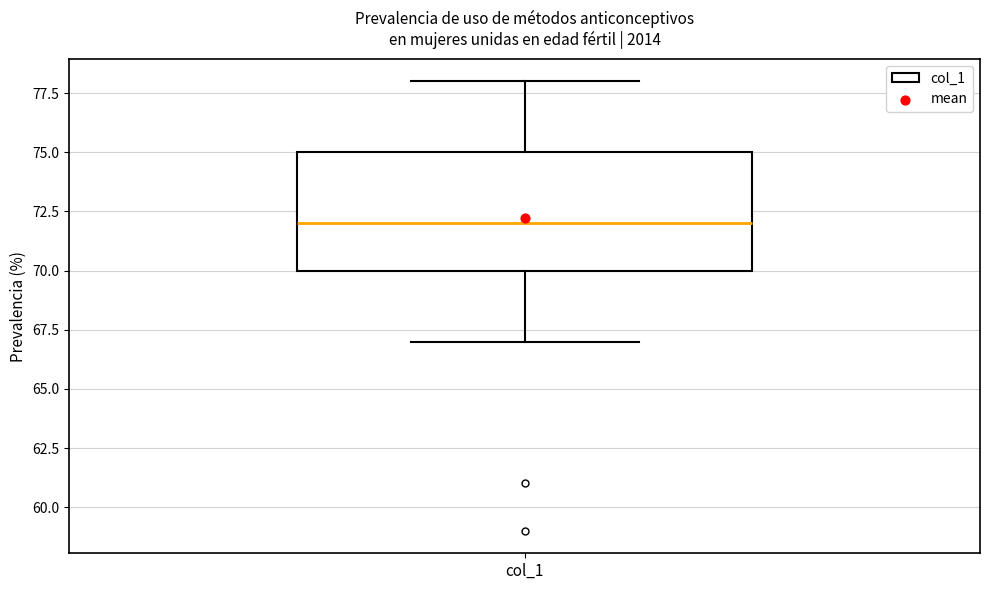

Read this box plot against the y-axis: the position of the median line, the range covered by the box, and the ends of both whiskers. The values are not printed on the chart, so give them approximately, as read against the axis.

median 72, box 70 to 75, whiskers 67 to 78